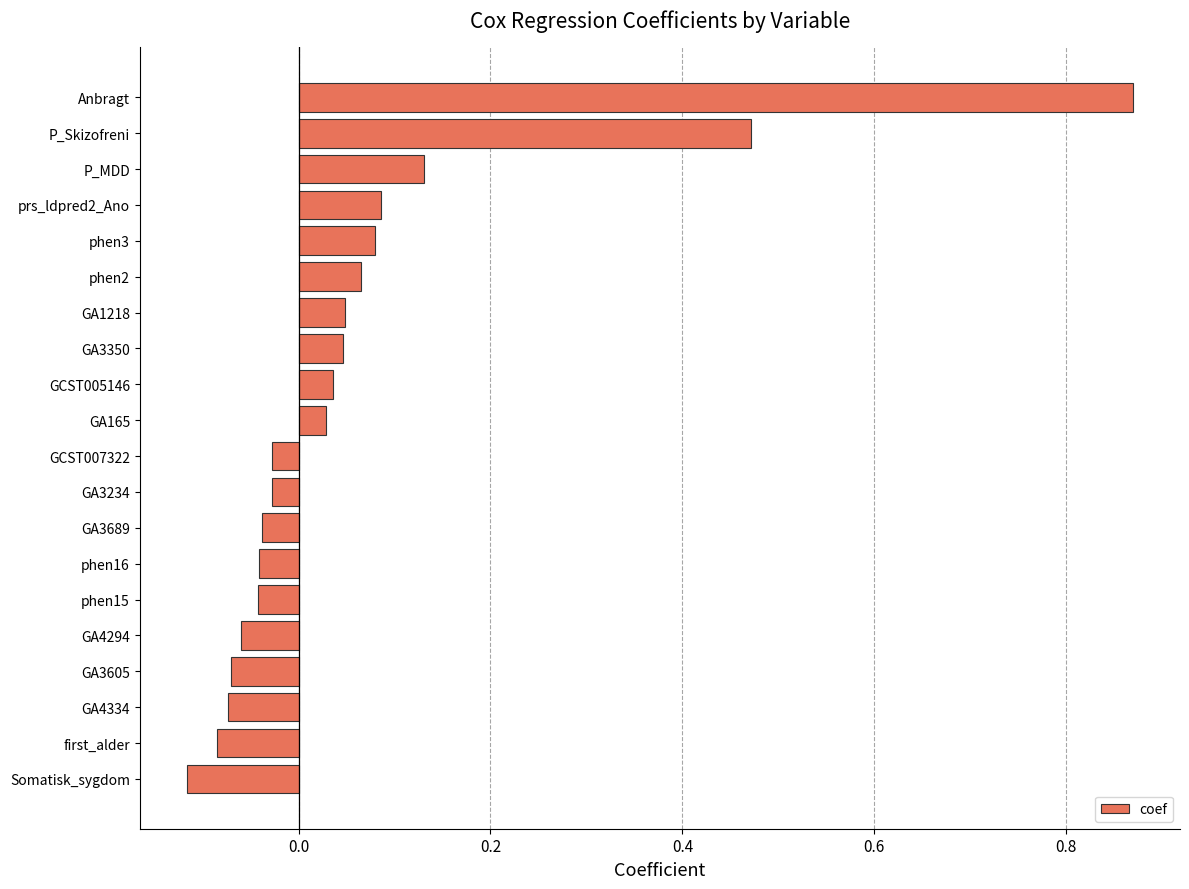

Which has a higher value, GA4294 or first_alder?

GA4294